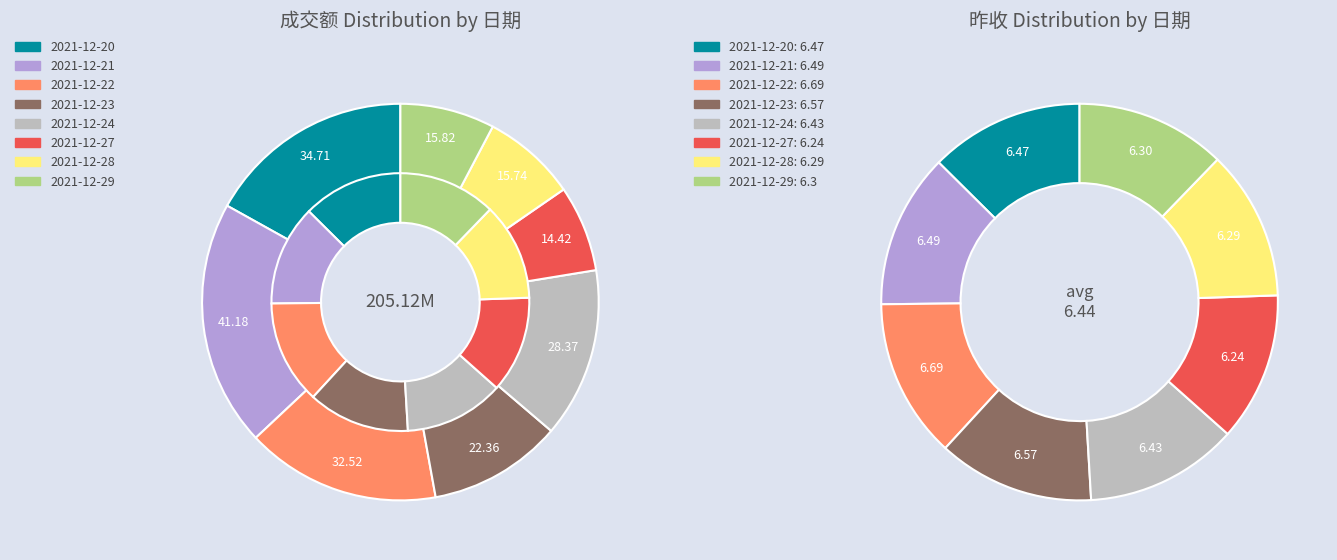

Do 2021-12-27 and 2021-12-28 together represent more than half of the pie?

No